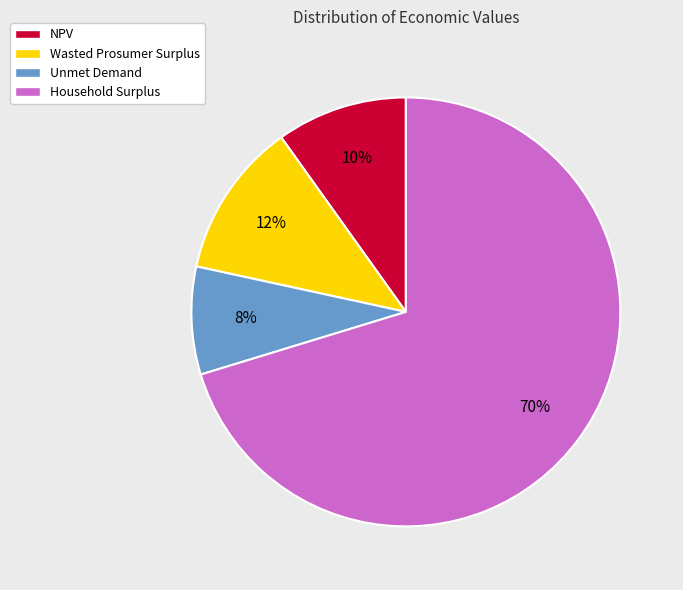

Which category has the biggest portion of the pie?

Household Surplus